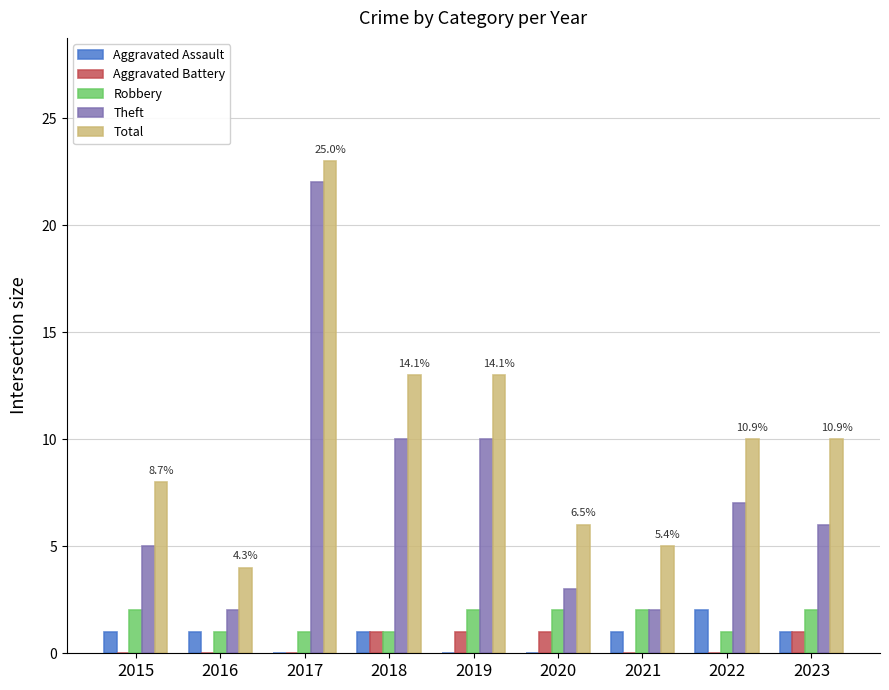

What is the maximum value for Total?

23